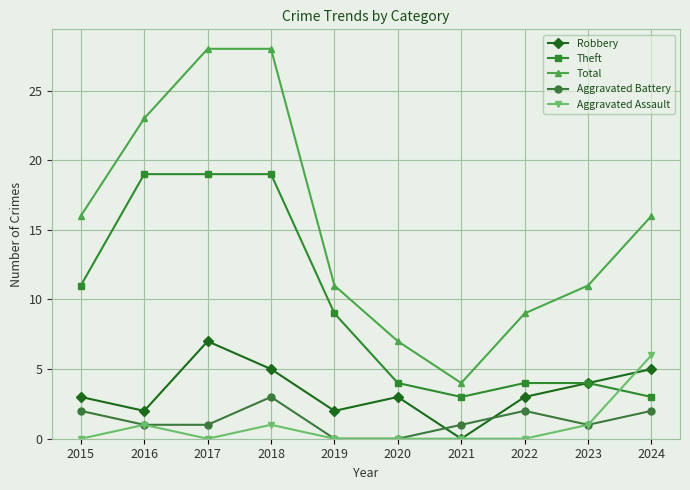

Is it true that Aggravated Battery equals 0 at 2015?

False